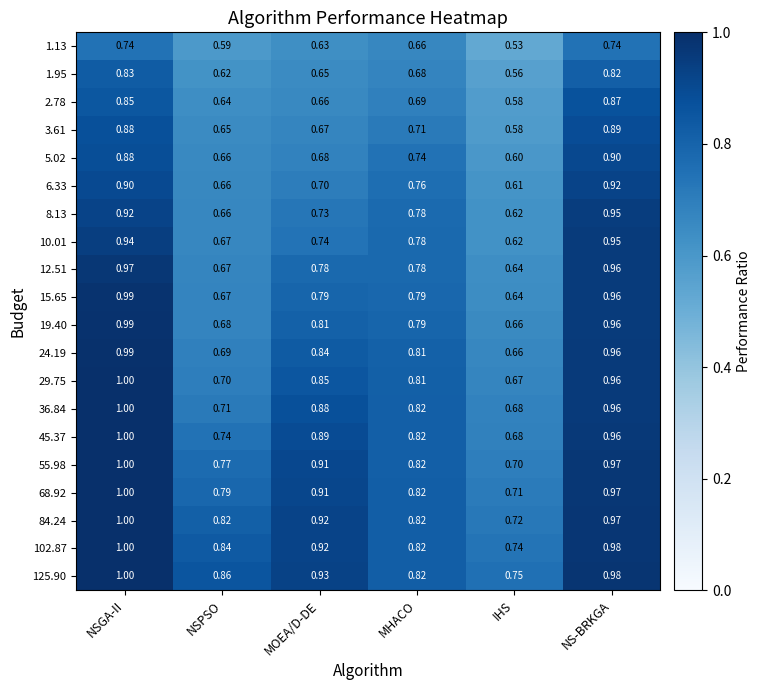

Rank the categories by 125.90 value from lowest to highest.

IHS, MHACO, NSPSO, MOEA/D-DE, NS-BRKGA, NSGA-II